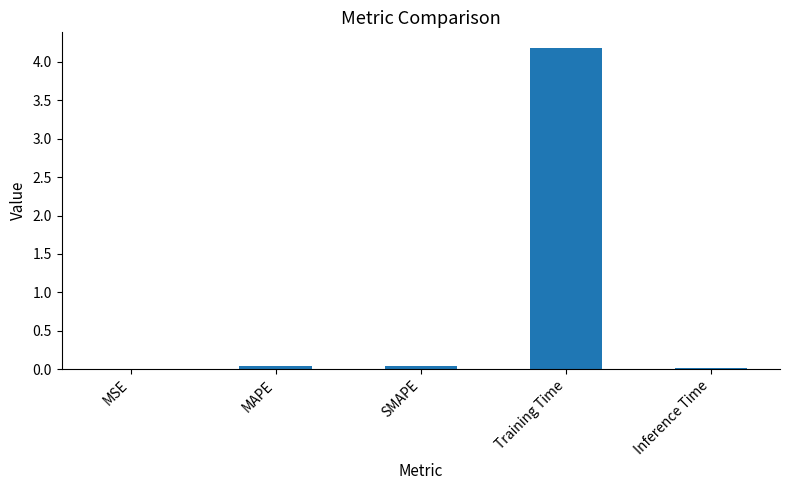

Which has a higher value, Inference Time or Training Time?

Training Time